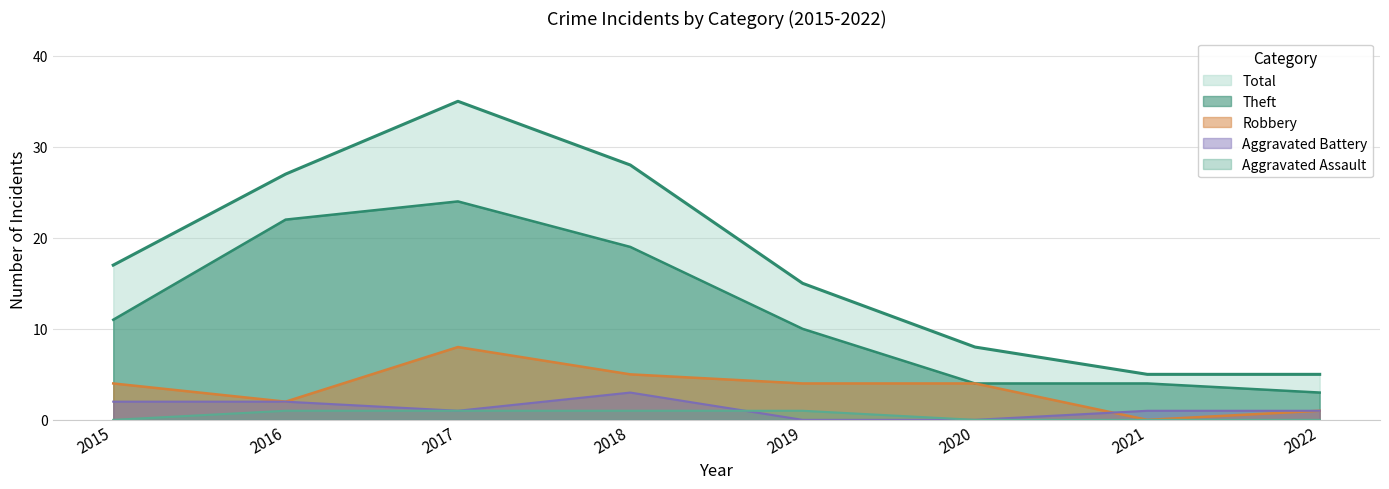

Rank the series by their maximum value, from highest to lowest.

Total, Theft, Robbery, Aggravated Battery, Aggravated Assault